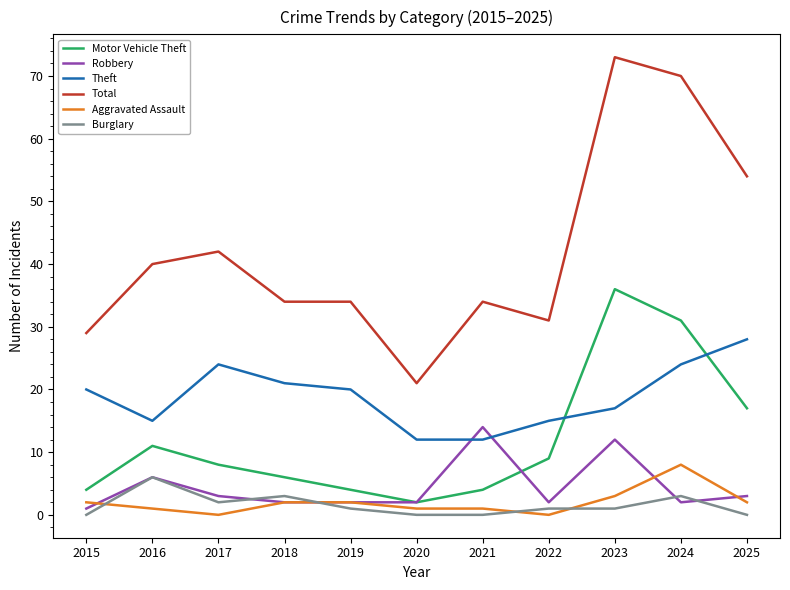

True or false: Total and Motor Vehicle Theft cross at least once.

False